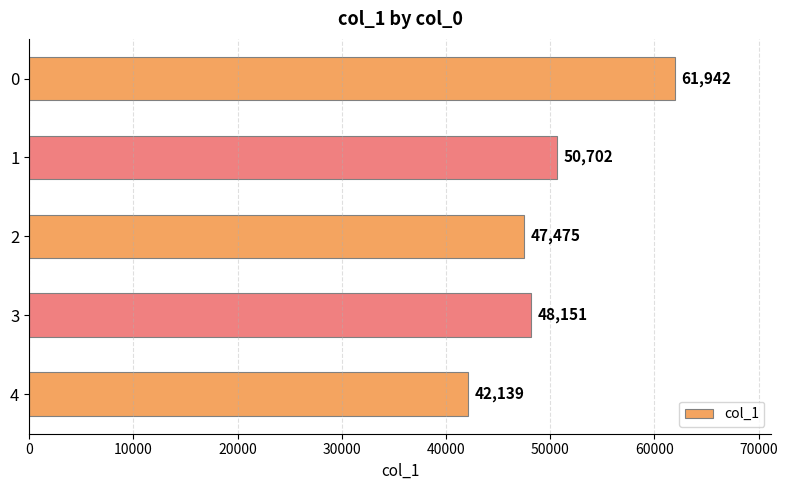

Reading bottom to top, extract all data points from this chart.

42139	48151	47475	50702	61942